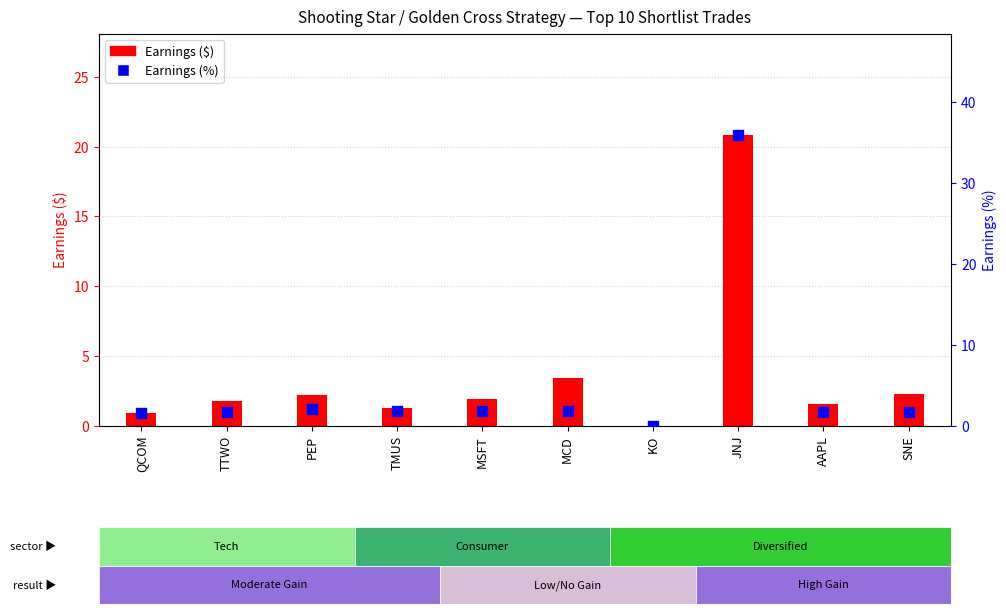

Is the value of Earnings ($) at SNE greater than the value of Earnings (%) at JNJ?

No